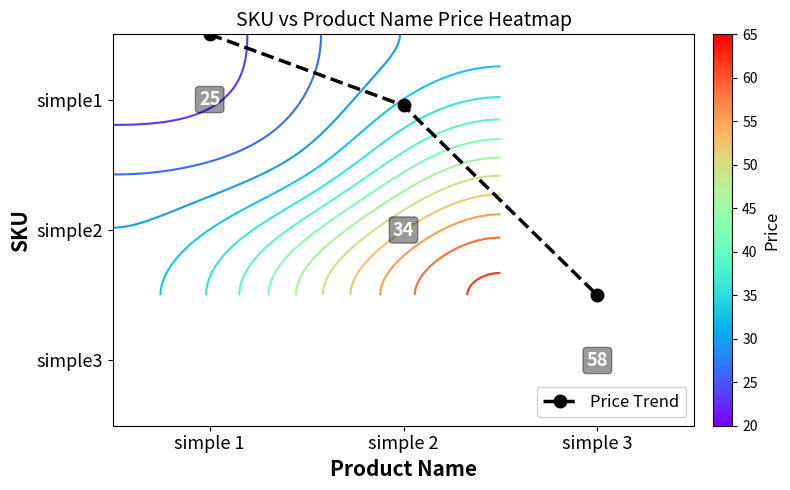

At which label does simple1 reach its minimum?

simple 1